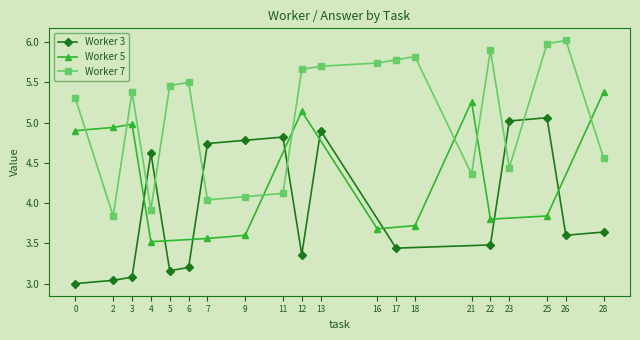

True or false: Worker 3 has more than 2 interior local peaks.

True